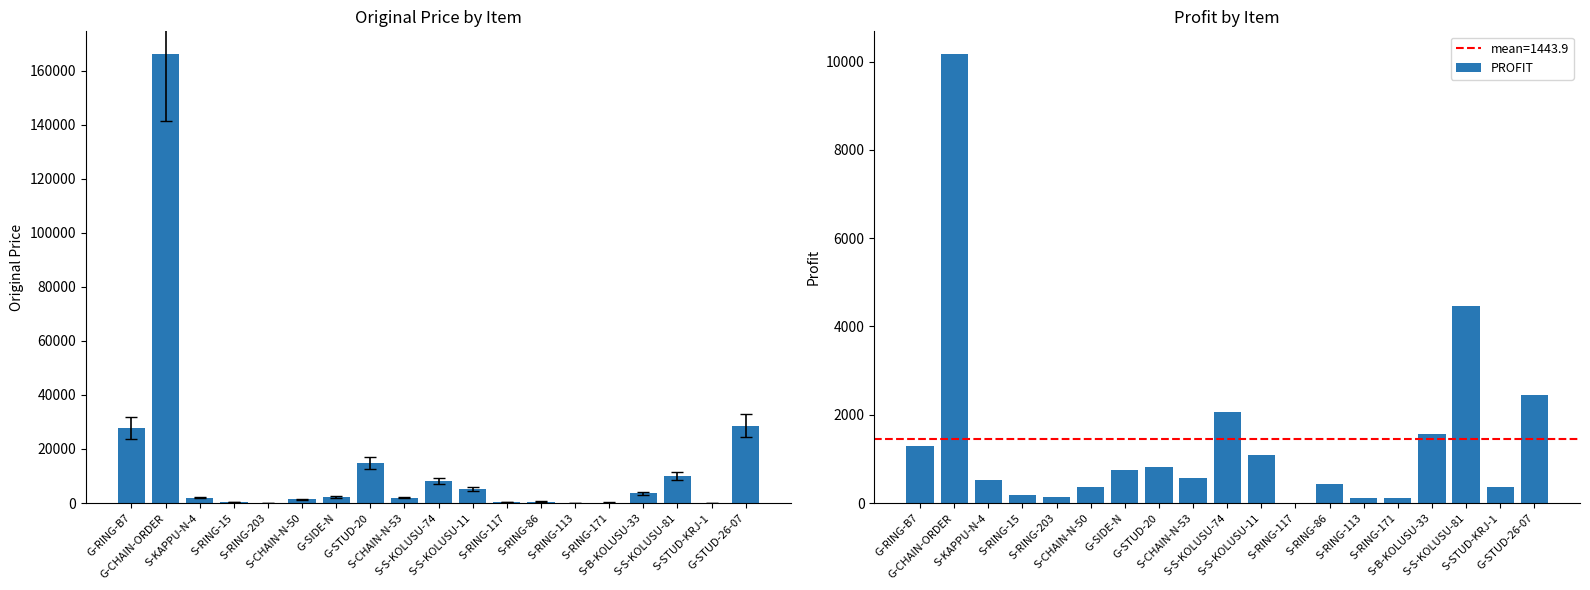

Count the number of categories in the chart.

19